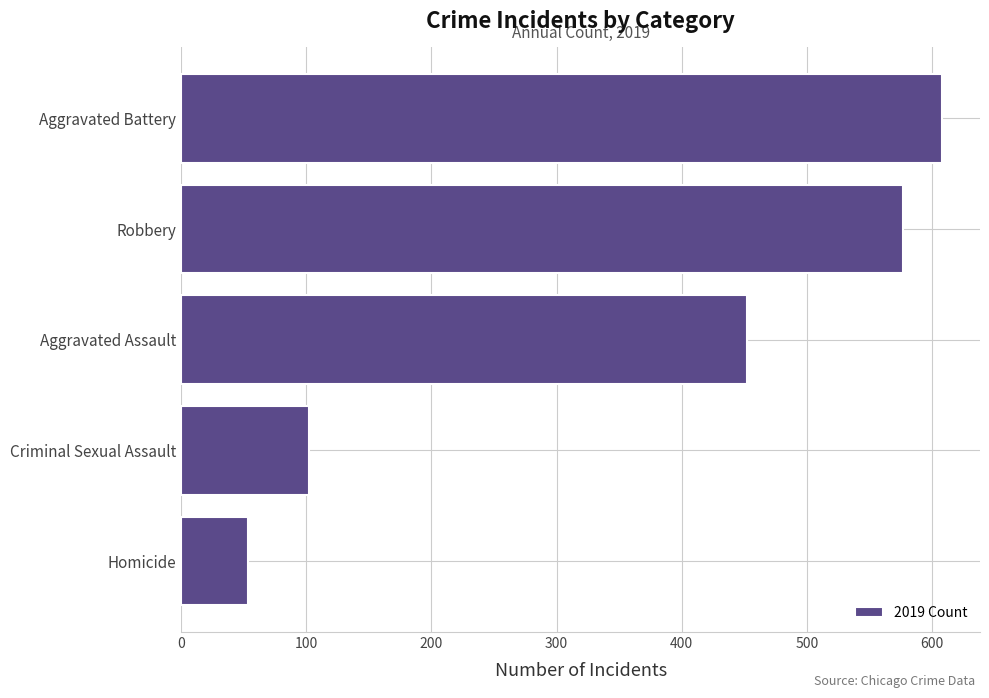

Approximately how many times larger is the value at Aggravated Assault compared to Robbery?

0.8